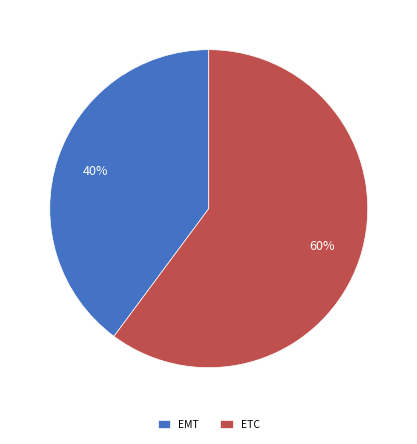

Combined, do ETC and EMT account for over 50%?

Yes